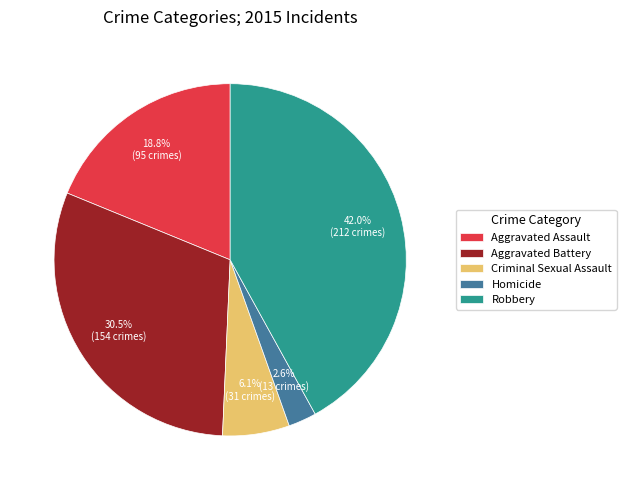

How many segments does this pie chart have?

5